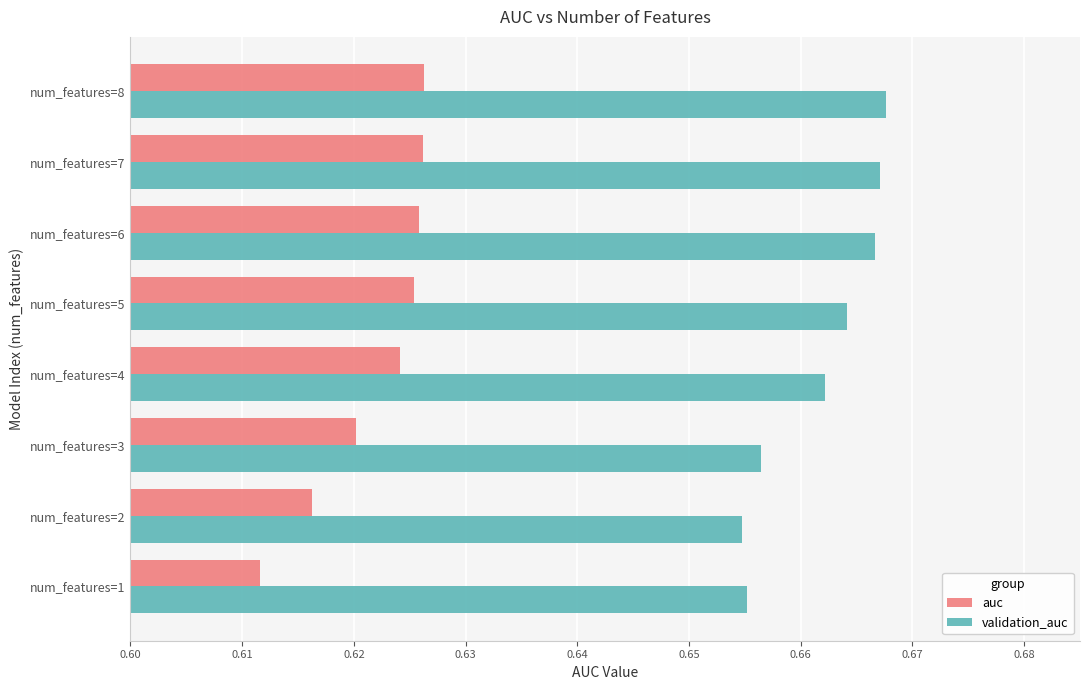

The value of auc at num_features=7 is 0.3. True or false?

False